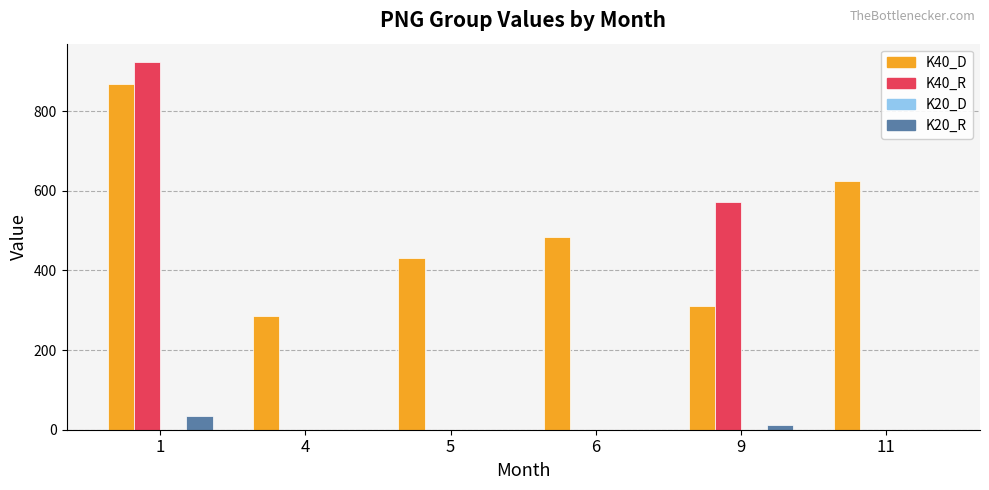

Reading right to left, transcribe all the data shown in this chart.

K40_D: 11=623.2	9=309.4	6=483.7	5=430.0	4=286.2	1=868.3
K40_R: 11=0.0	9=571.0	6=0.0	5=0.0	4=0.0	1=923.0
K20_R: 11=0.0	9=13.0	6=0.0	5=0.0	4=0.0	1=35.0